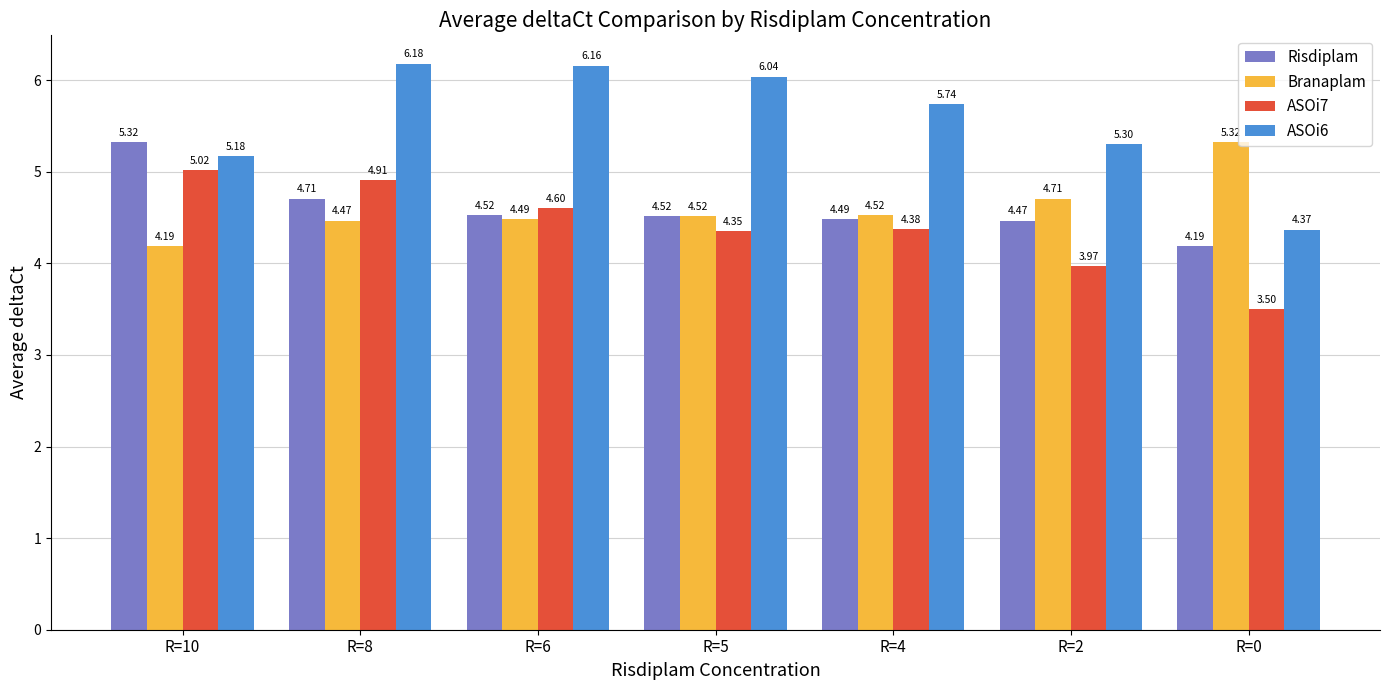

What is the sum of all ASOi7 values?

30.7